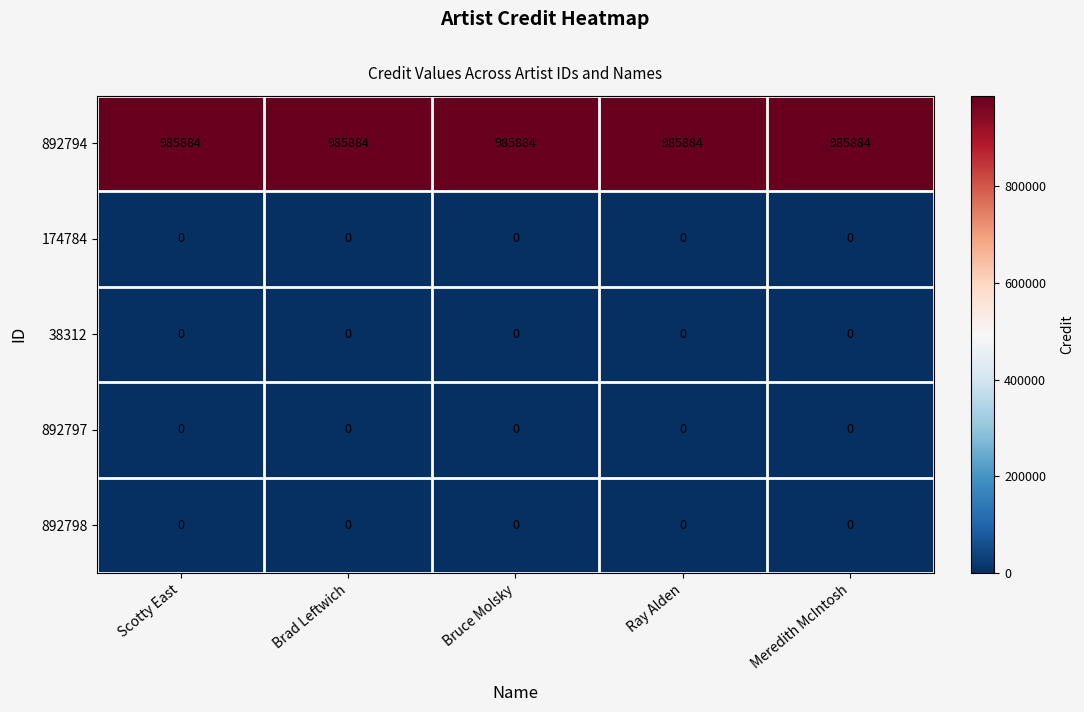

What is the spread (max minus min) of values at Meredith McIntosh?

985884